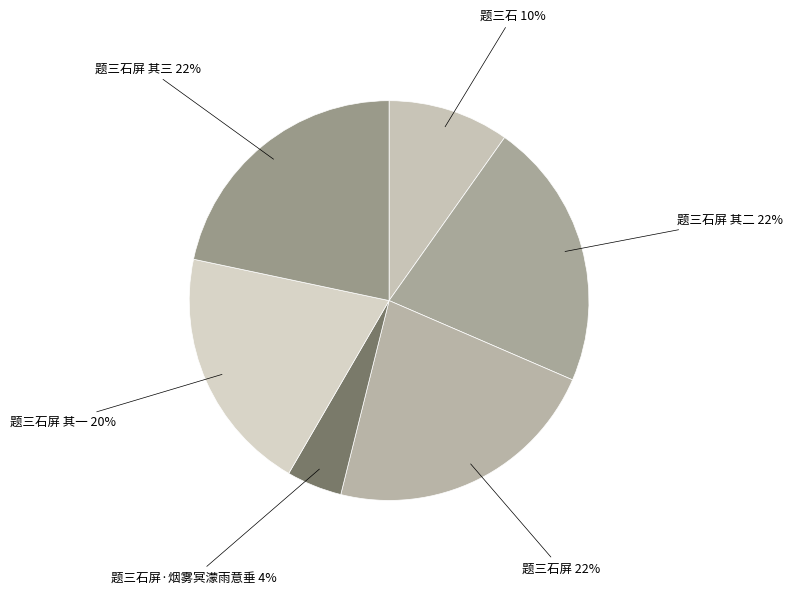

How many slices are in this pie chart?

6